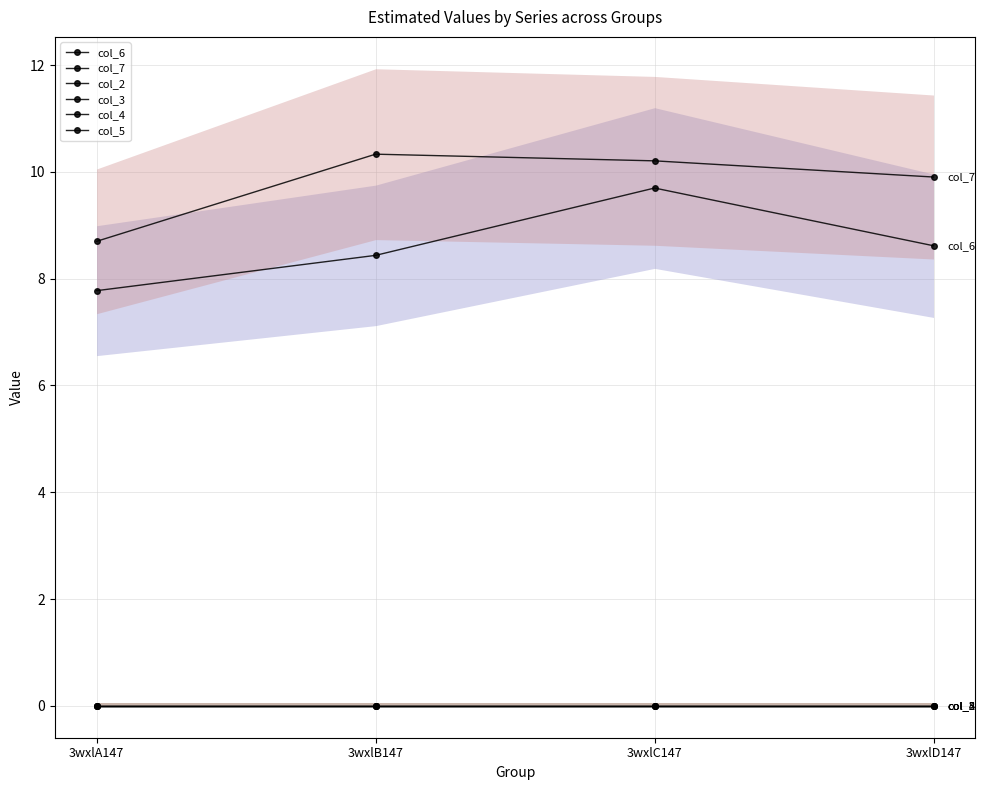

Which series changed the most between 3wxlB147 and 3wxlC147?

col_6